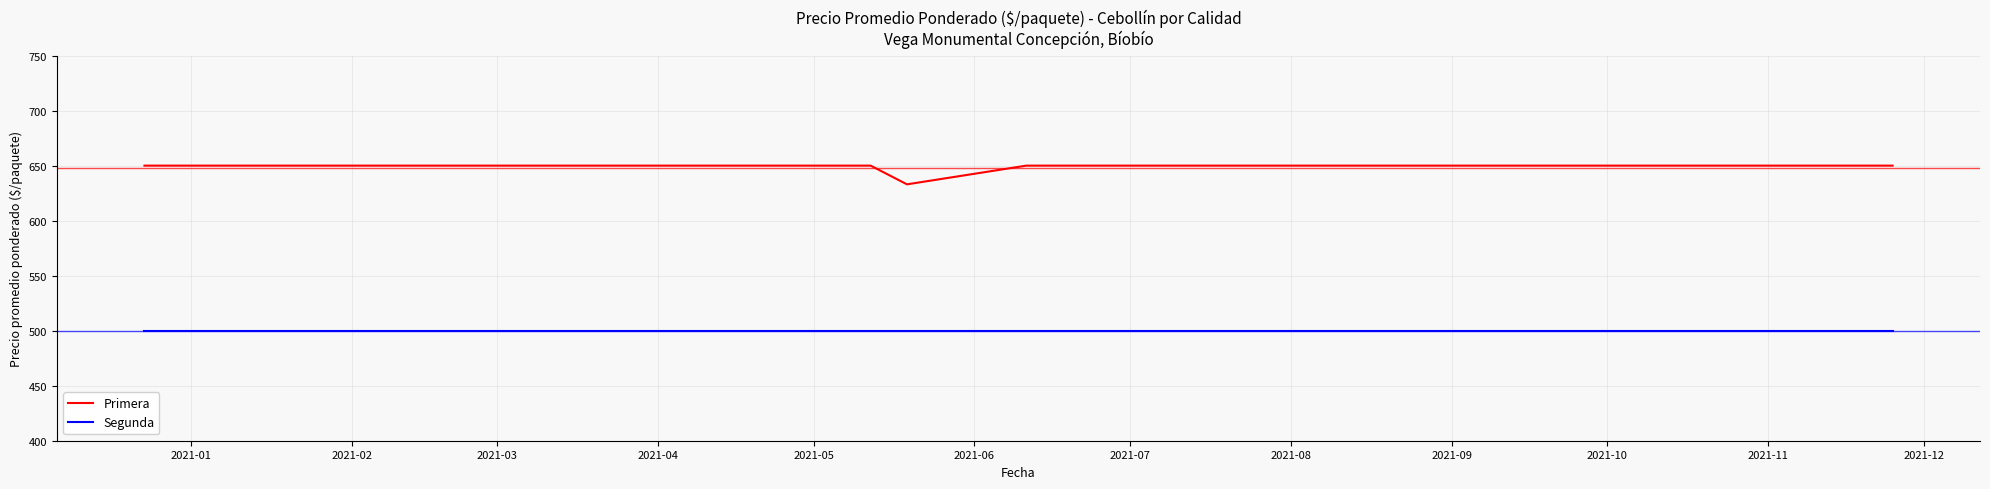

List the series in order of their peak value, lowest first.

Segunda, Primera